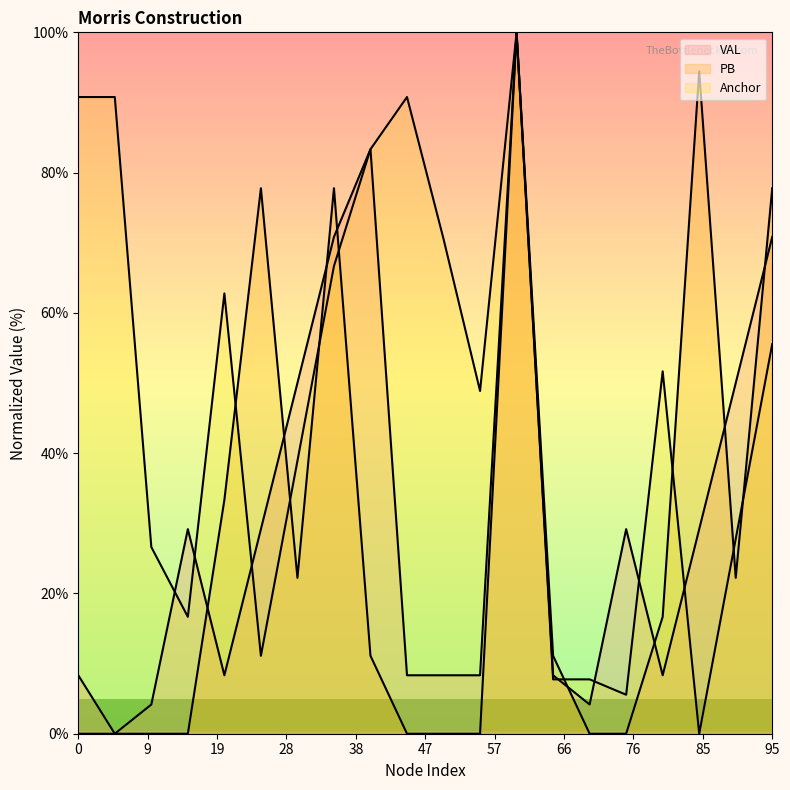

What is the sum of the Anchor values at 2 and 16?

78.3